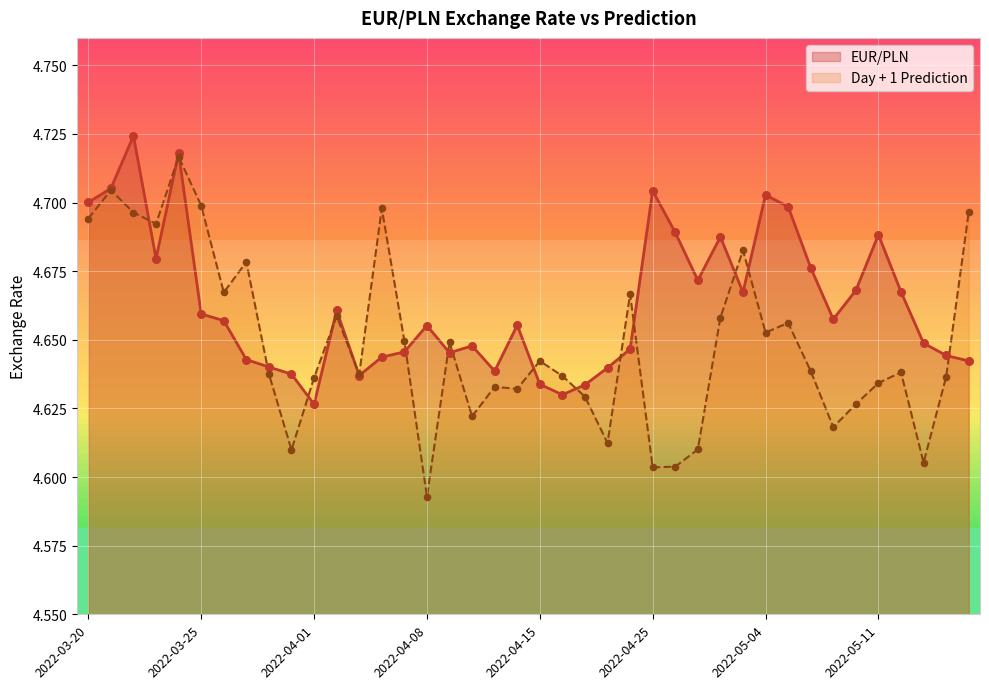

Is the value of Day + 1 Prediction at 2022-03-20 greater than the value of EUR/PLN at 2022-03-24?

No